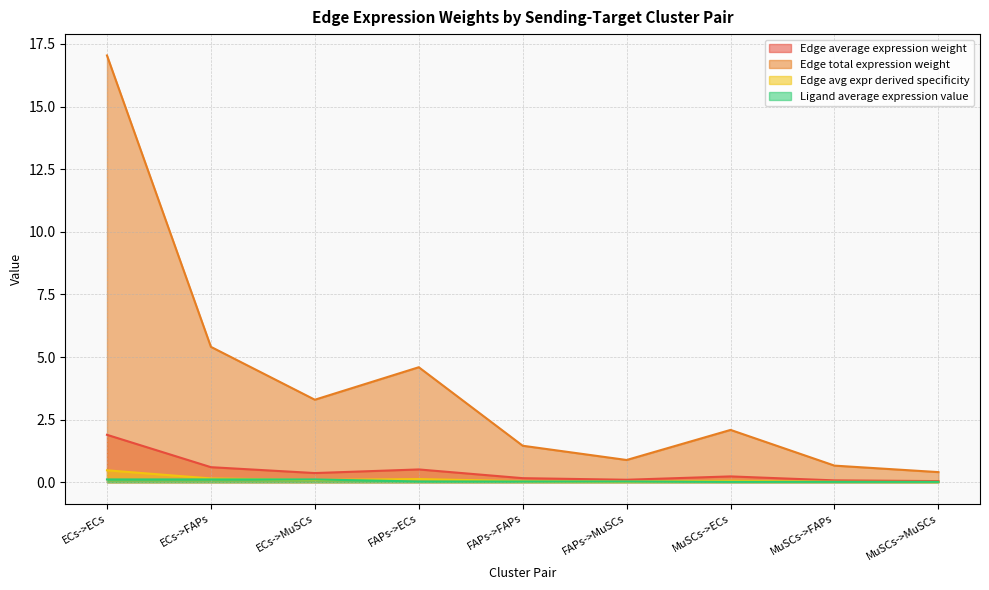

True or false: Edge total expression weight and Edge avg expr derived specificity cross at least once.

False